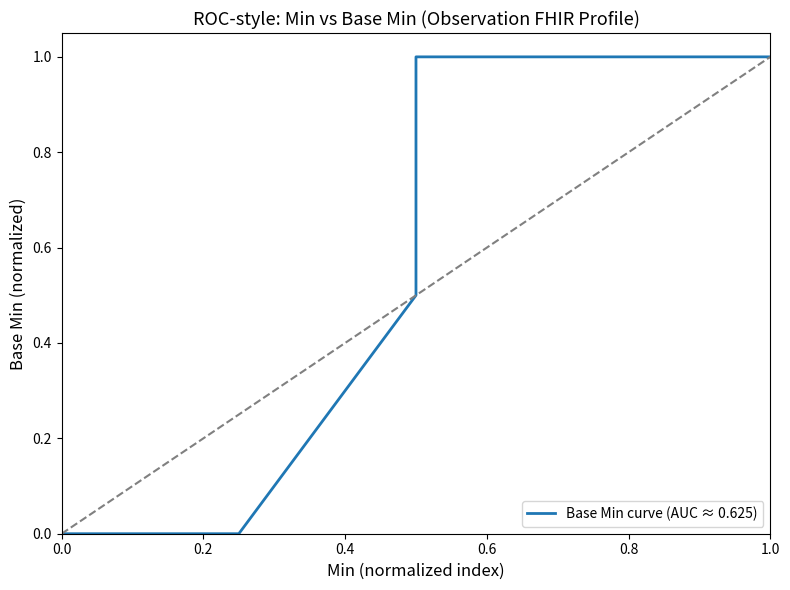

The chart shows a value of 0.0 at 0.0. True or false?

True